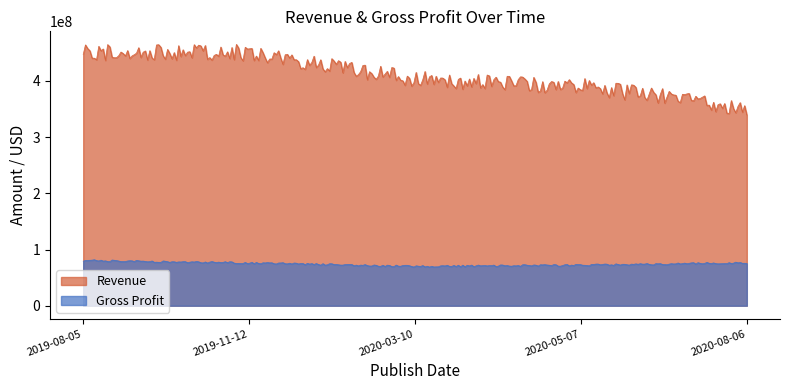

Which series has the widest spread of values?

Revenue